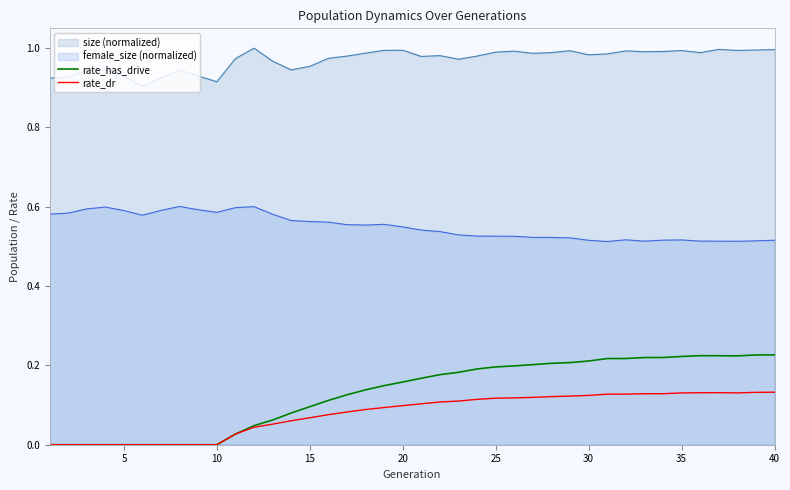

How many categories are shown in the chart?

40